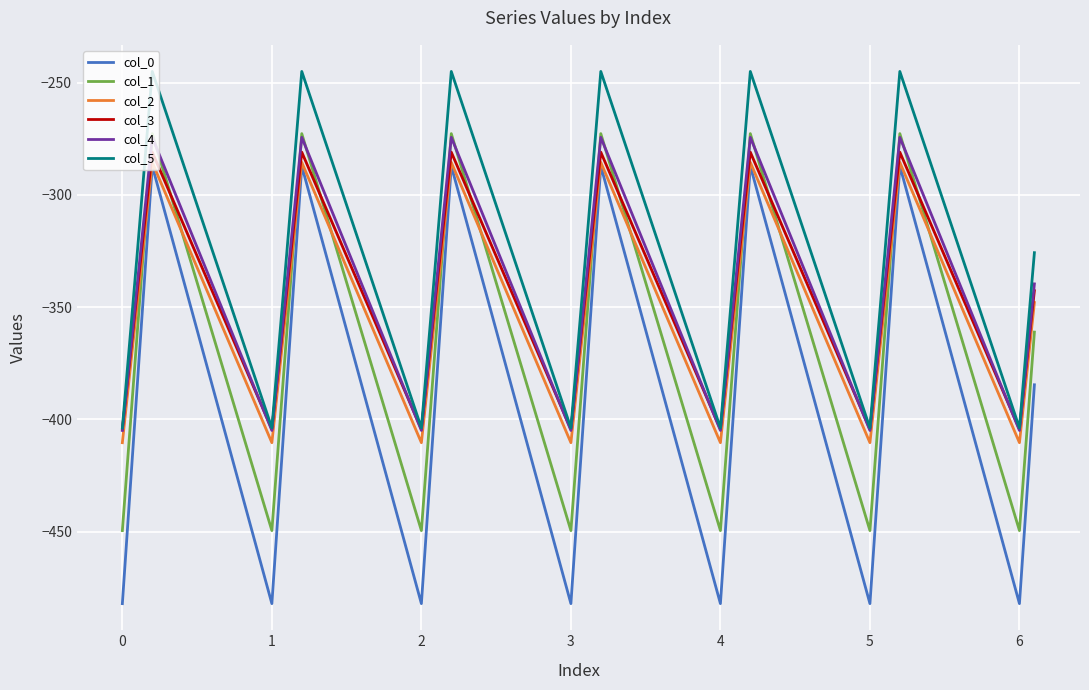

What is the minimum value for col_5?

-403.8